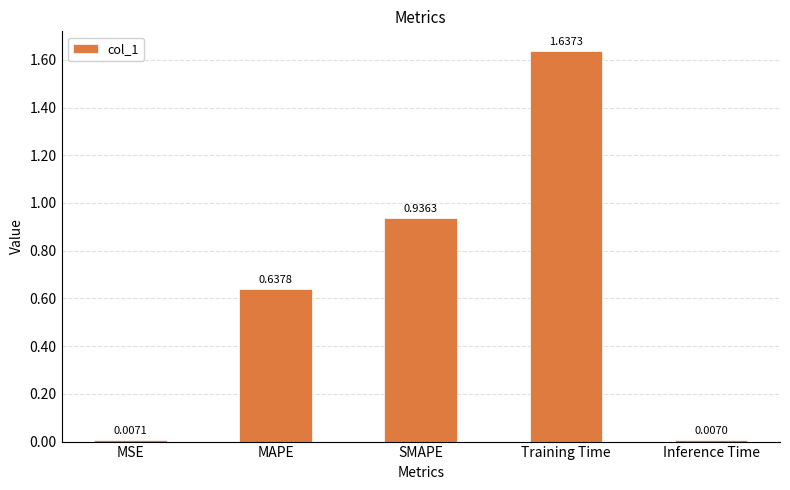

What is the change in value from Training Time to Inference Time?

-1.6